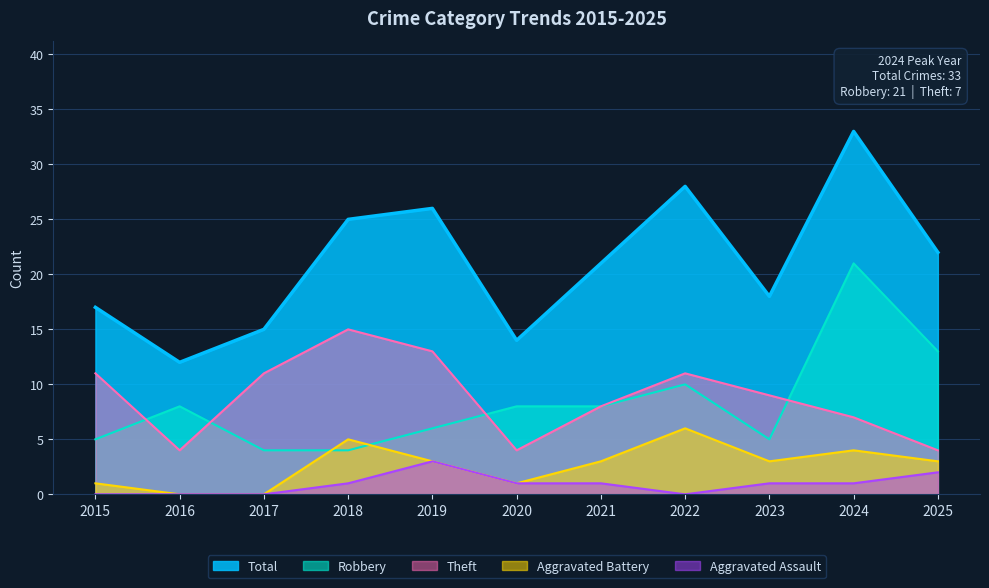

Is the value of Robbery at 2024 greater than the value of Theft at 2025?

Yes